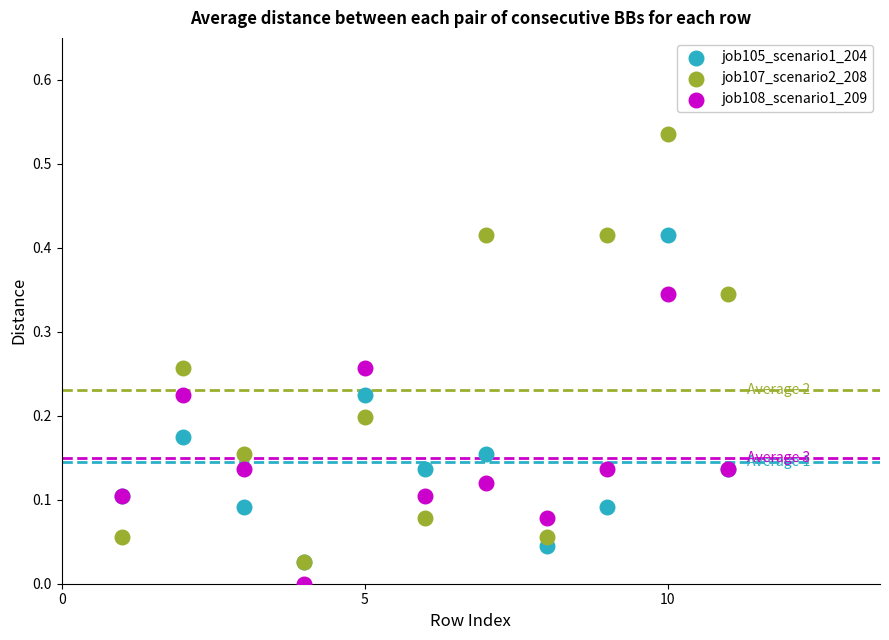

What are all the series names shown in the legend?

job105_scenario1_204, job107_scenario2_208, job108_scenario1_209